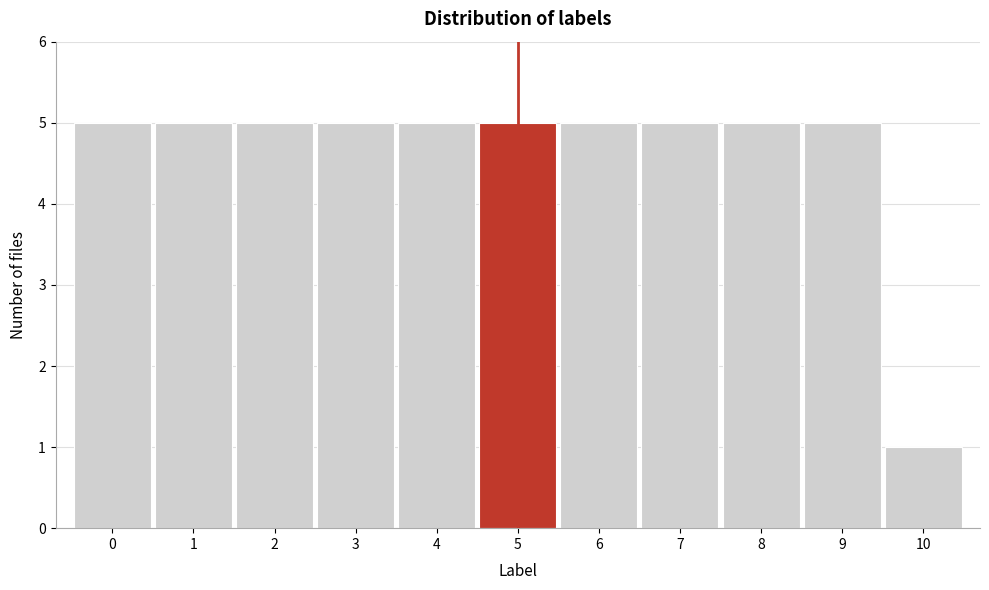

Reading left to right, transcribe this chart: for each bar, give the range it covers on the x-axis and its height. The values are not printed on the chart, so give them approximately, as read against the axis.

-0.5 to 0.5: 5
0.5 to 1.5: 5
1.5 to 2.5: 5
2.5 to 3.5: 5
3.5 to 4.5: 5
4.5 to 5.5: 5
5.5 to 6.5: 5
6.5 to 7.5: 5
7.5 to 8.5: 5
8.5 to 9.5: 5
9.5 to 10.5: 1